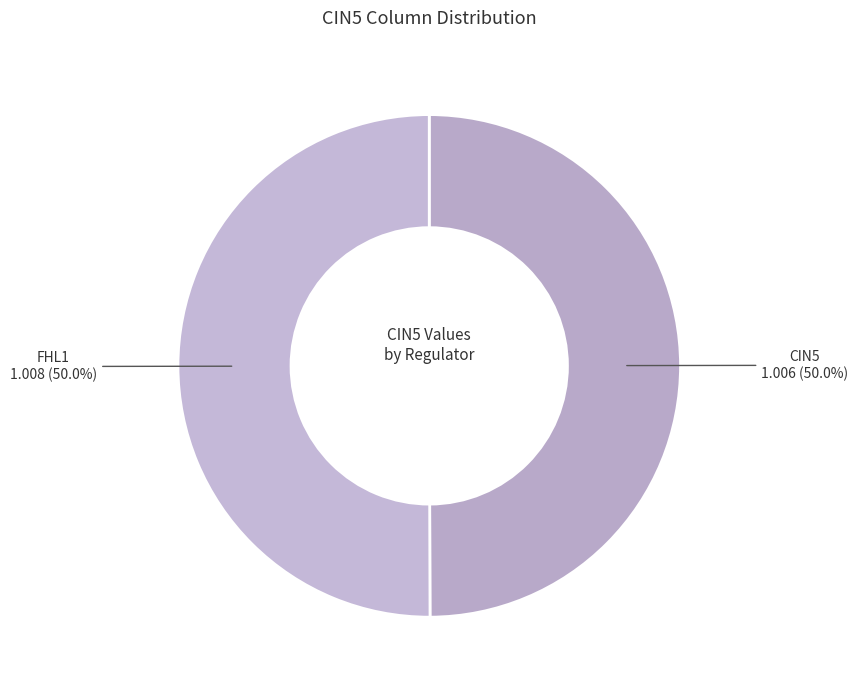

Approximately how many times larger is the value at FHL1 compared to CIN5?

1.0